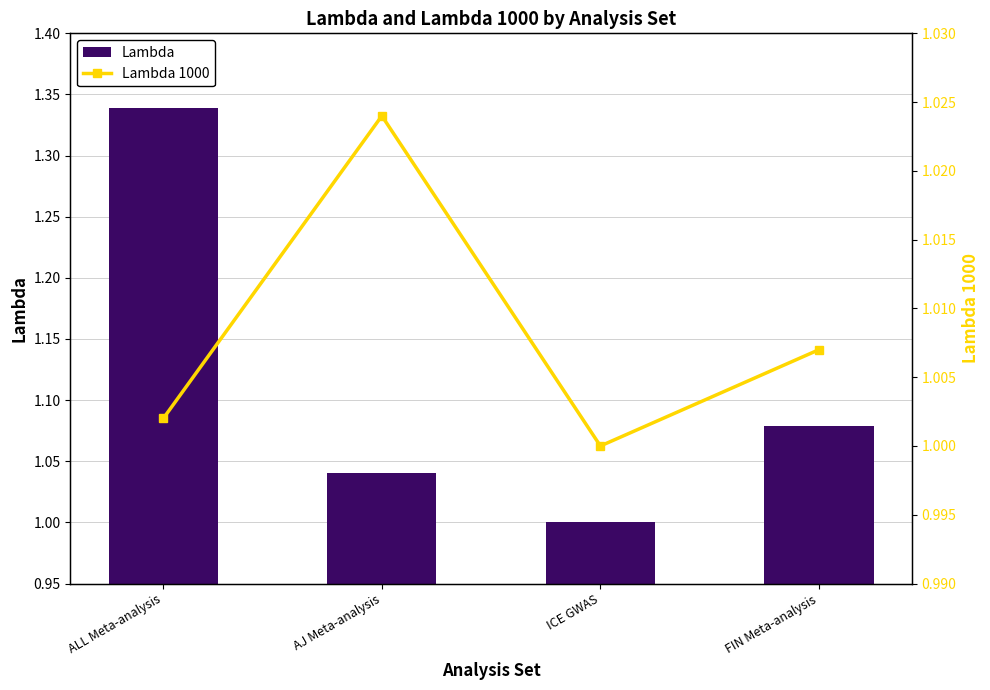

What is the spread (max minus min) of values at FIN Meta-analysis?

0.1